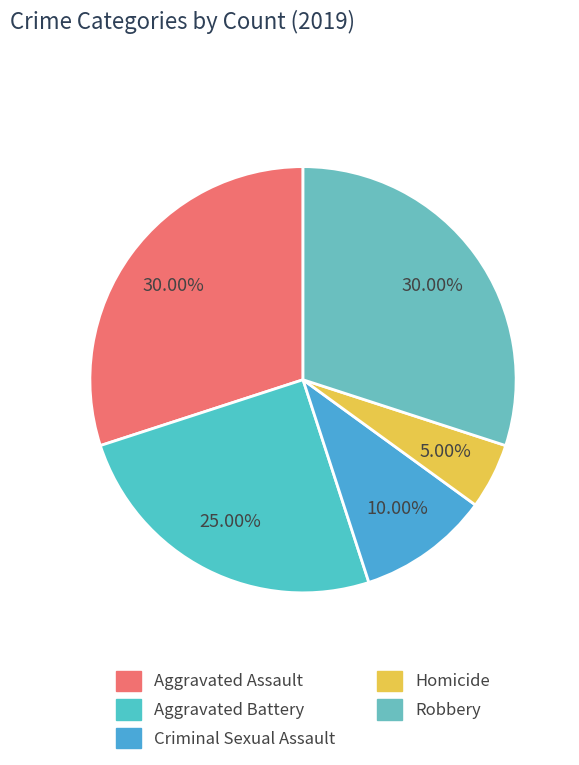

Is it true that Aggravated Assault is 20% of the pie?

False